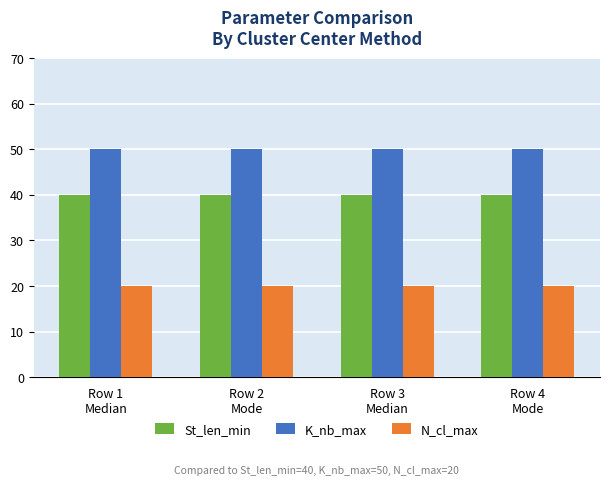

What is the minimum value for K_nb_max?

50